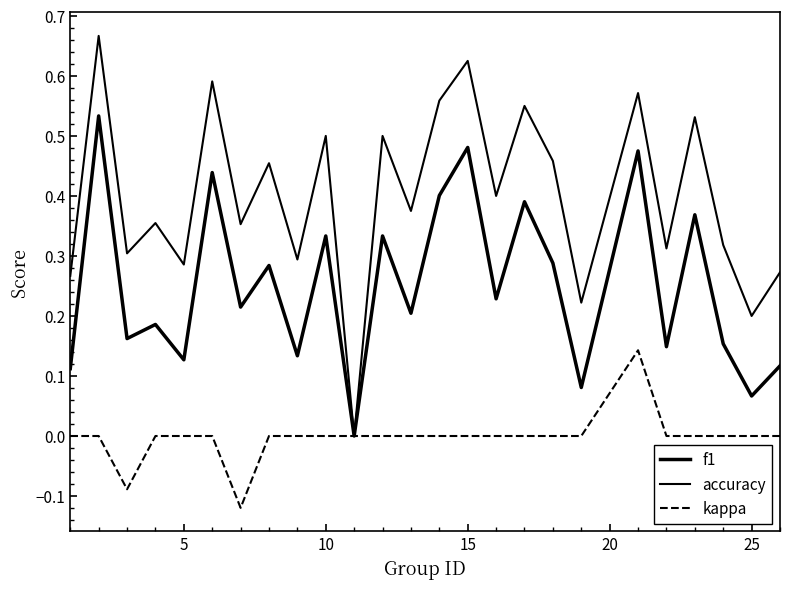

How many lines are shown in the chart?

3